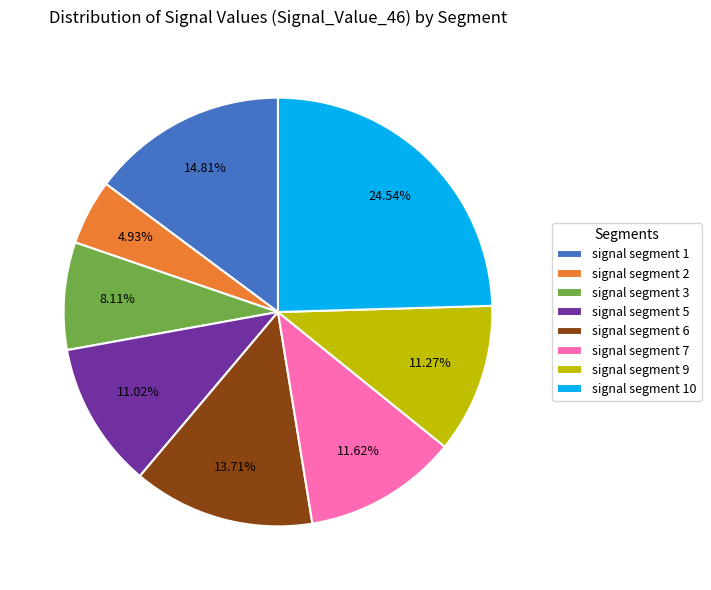

To the nearest percent, what is the combined percentage of signal segment 3 and signal segment 2?

13%